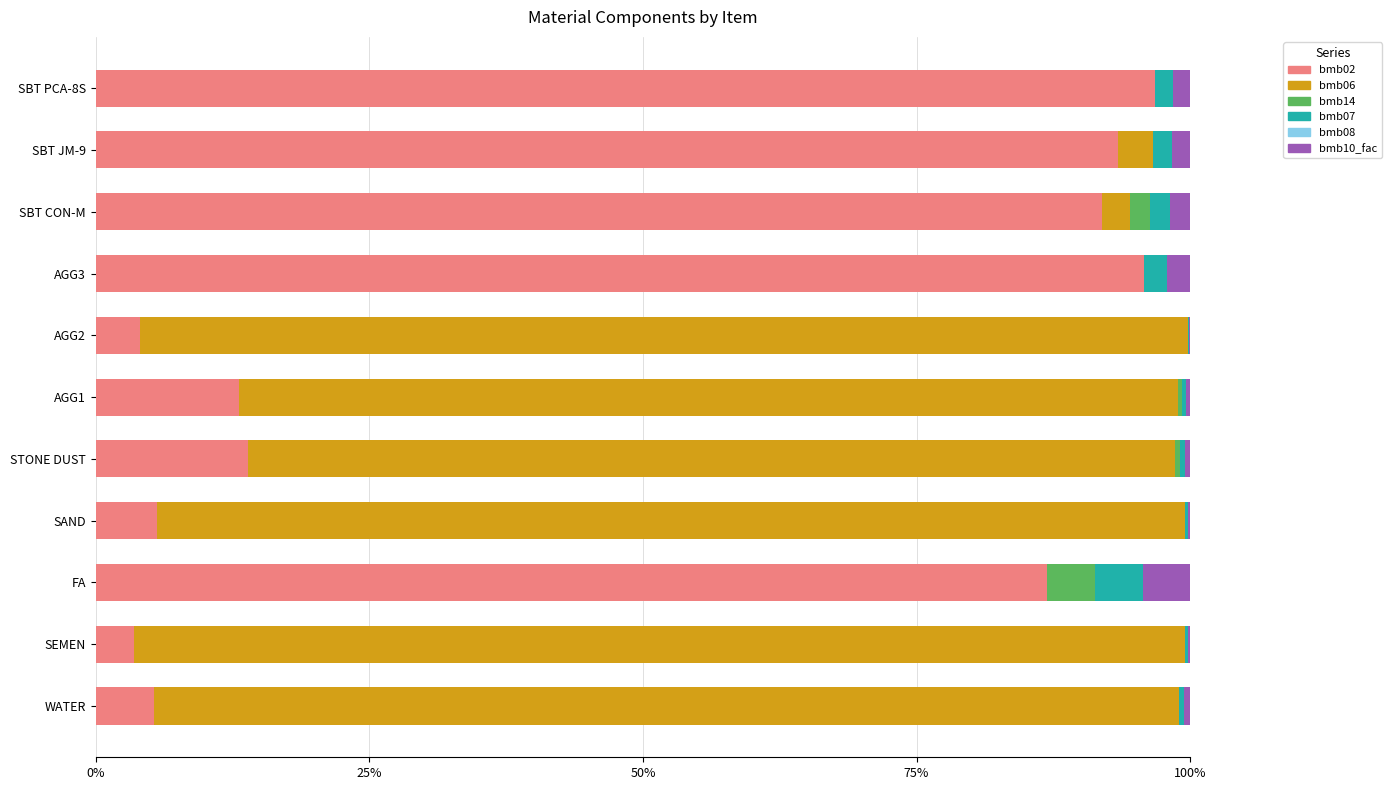

What is the highest value of the bmb02 series?

96.8